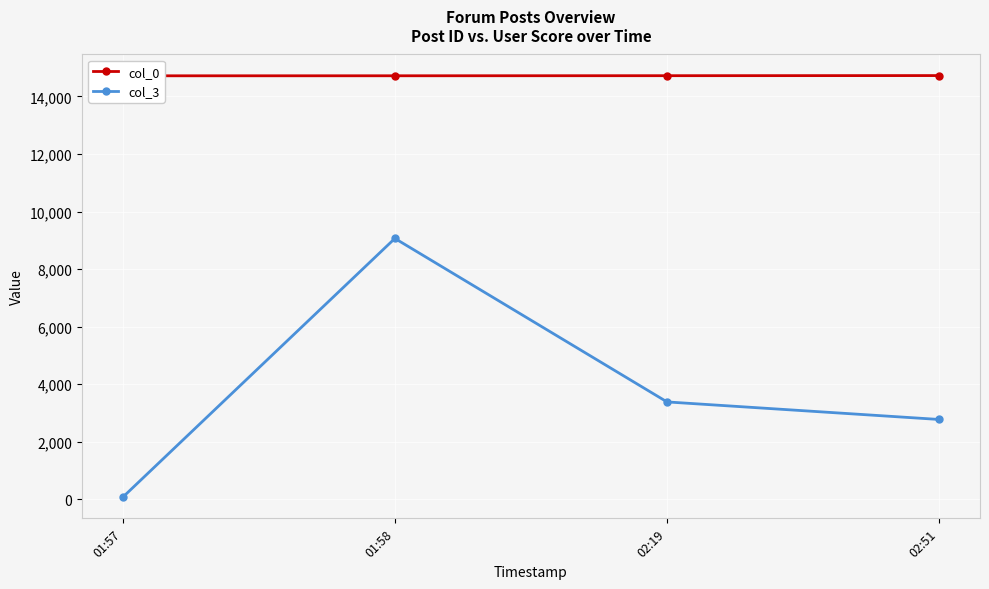

What value does the col_0 series have at 01:57?

14718